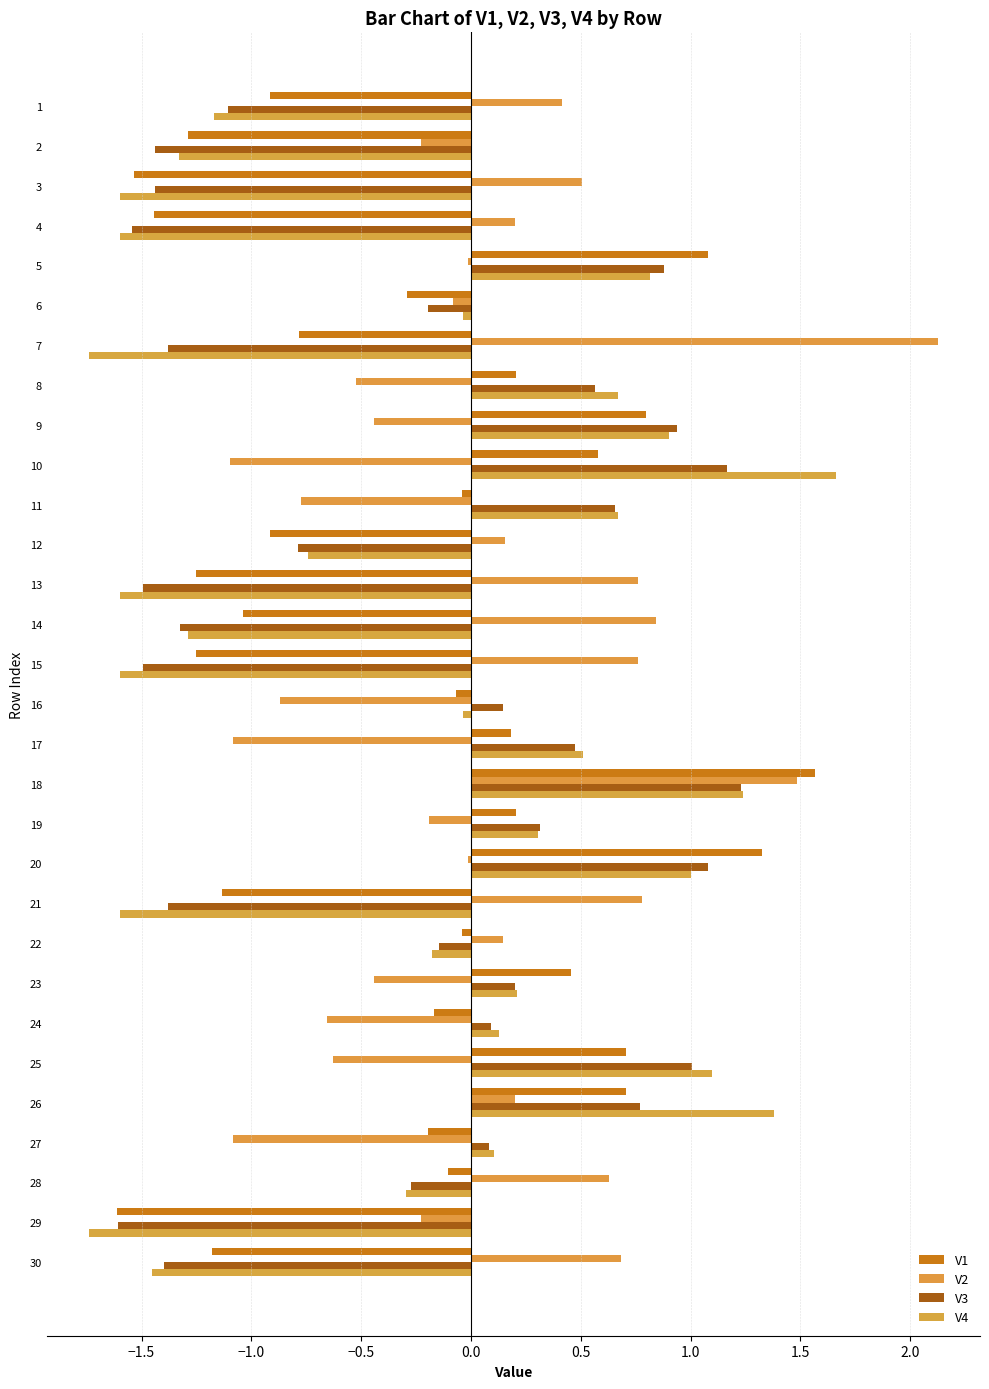

Read the V1 value at 27.

-0.2